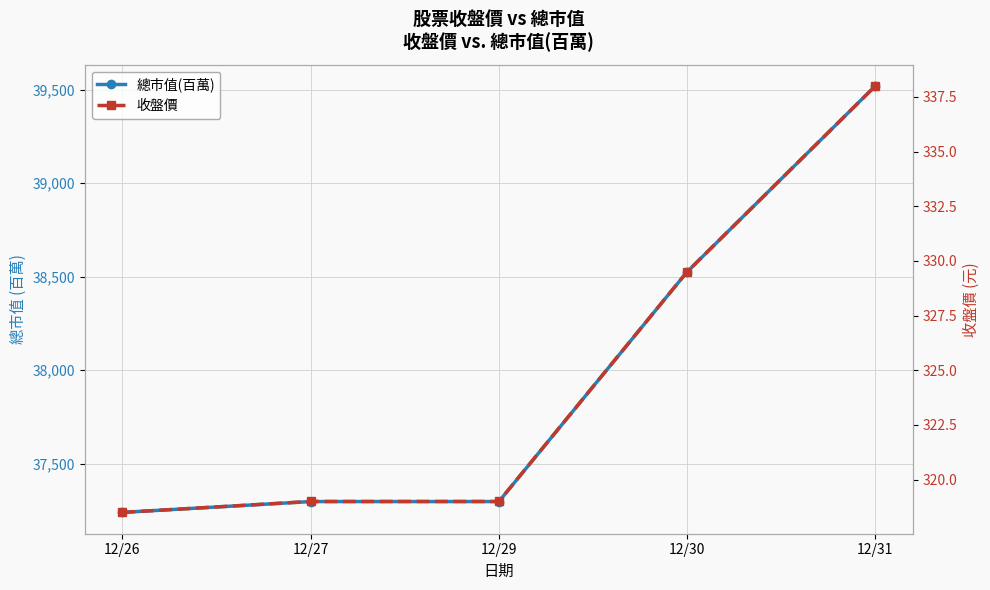

How many lines are shown in the chart?

2